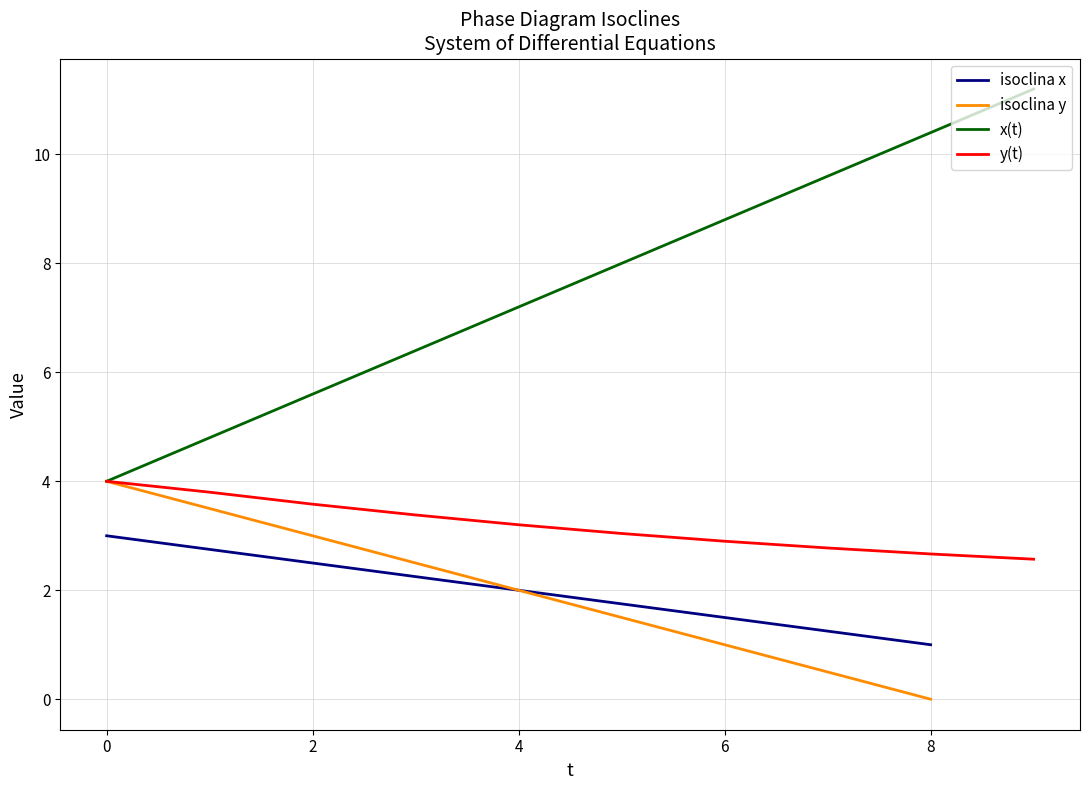

What is the maximum value for isoclina y?

4.0